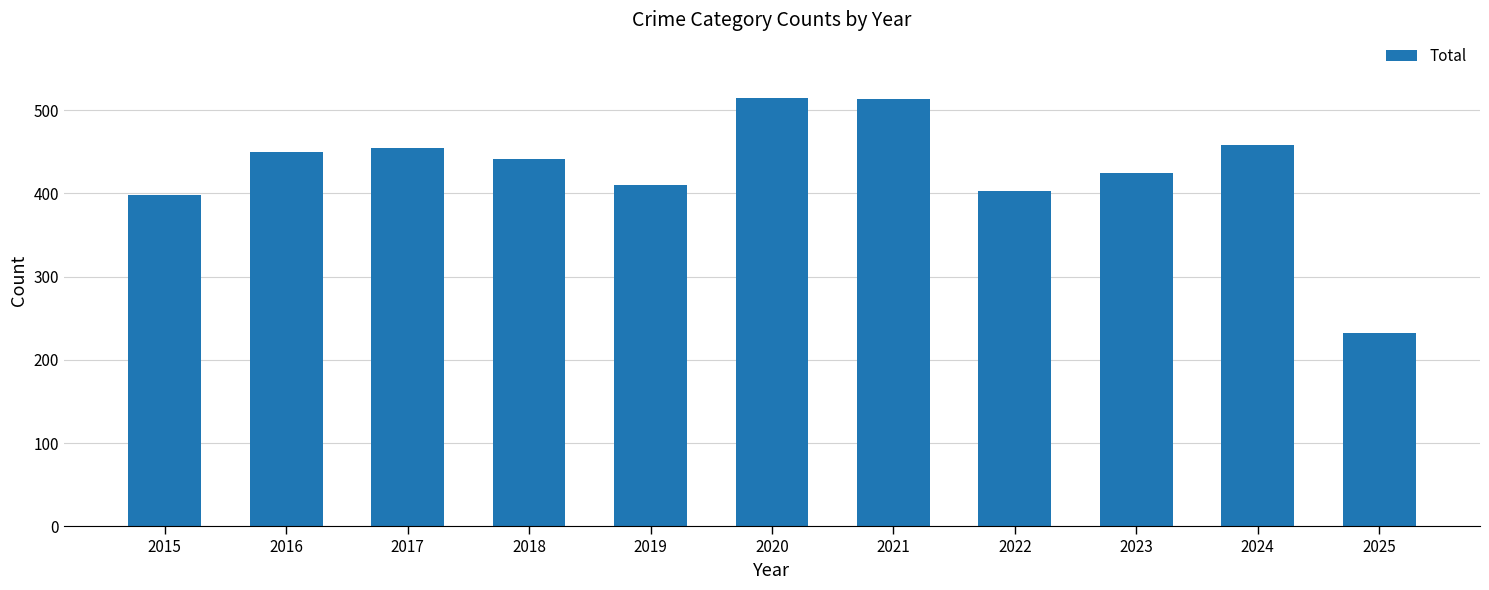

What is the difference between the maximum and second lowest values?

116